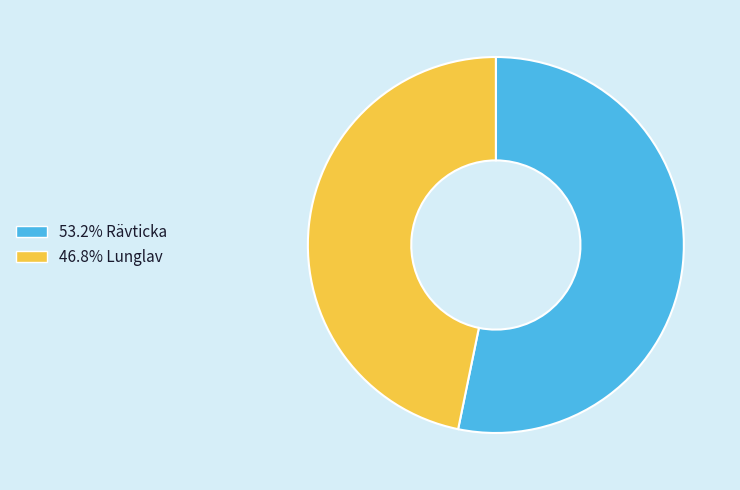

Does any single category account for the majority?

Yes